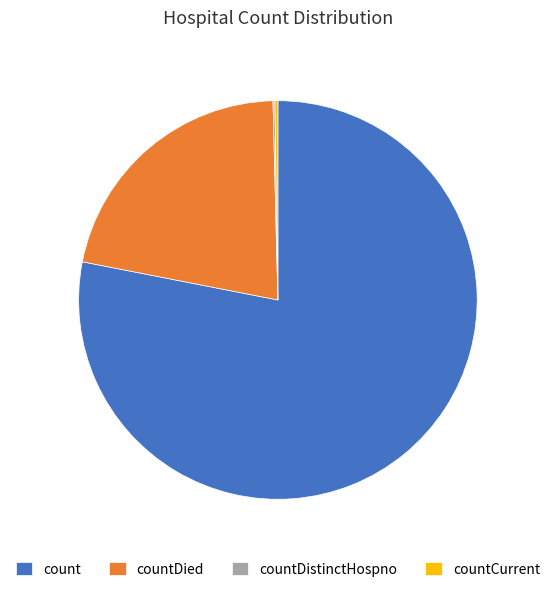

What is the largest slice in the pie chart?

count